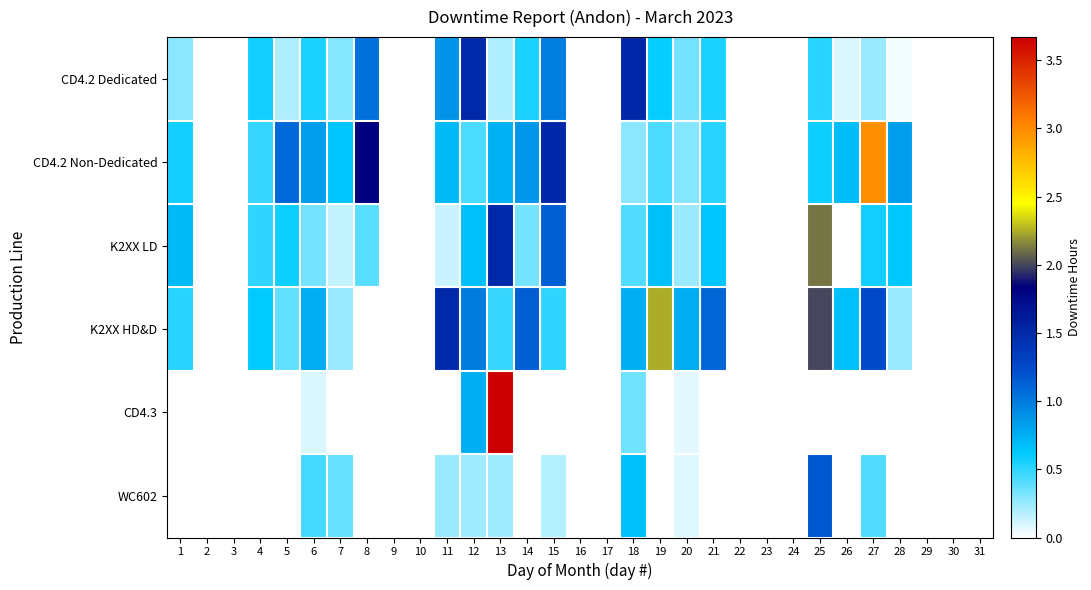

Which series has the largest range (max minus min)?

CD4.3